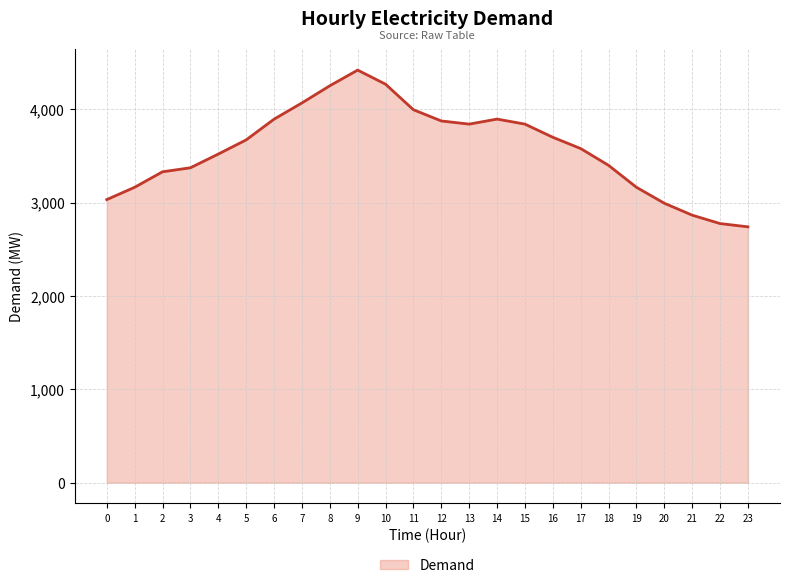

What is the ratio of the value at 0 to the value at 7?

0.7